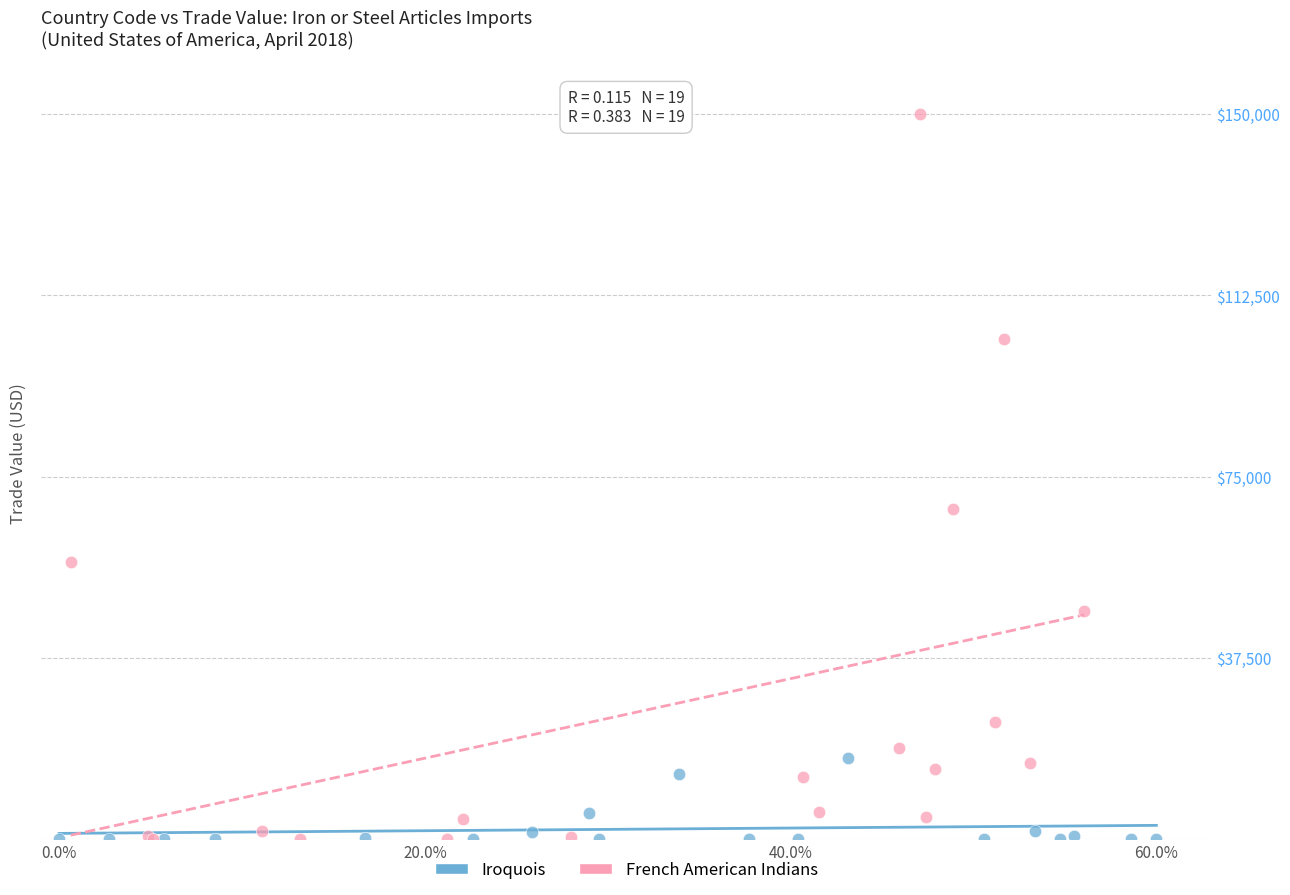

What are all the series names shown in the legend?

Iroquois, French American Indians